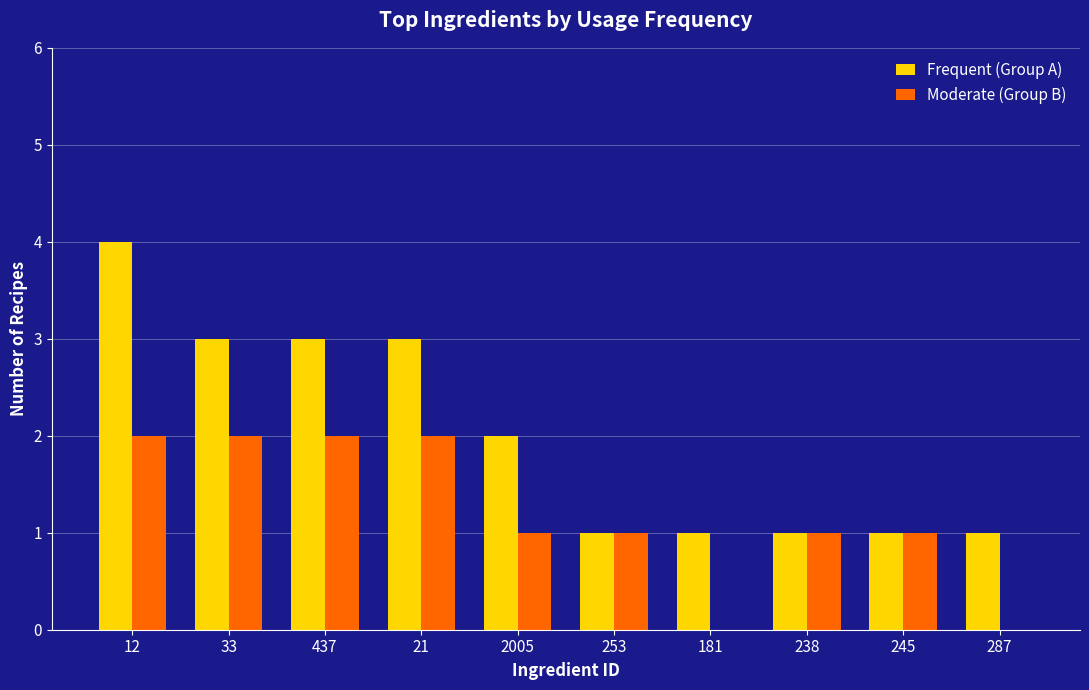

At which label does Moderate (Group B) first exceed 1?

12